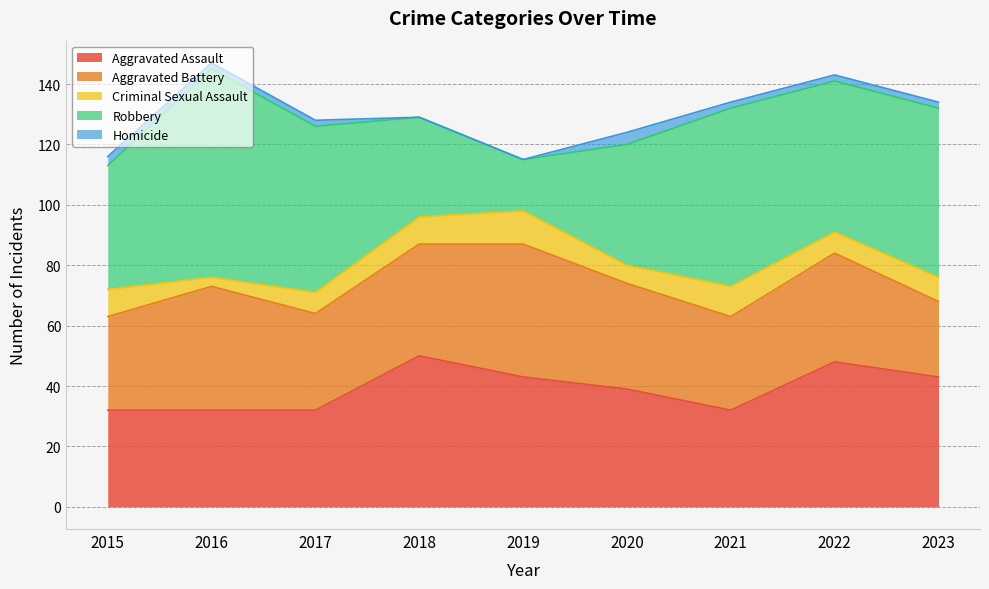

What is the value of the Robbery point at the 9th from the left?

56